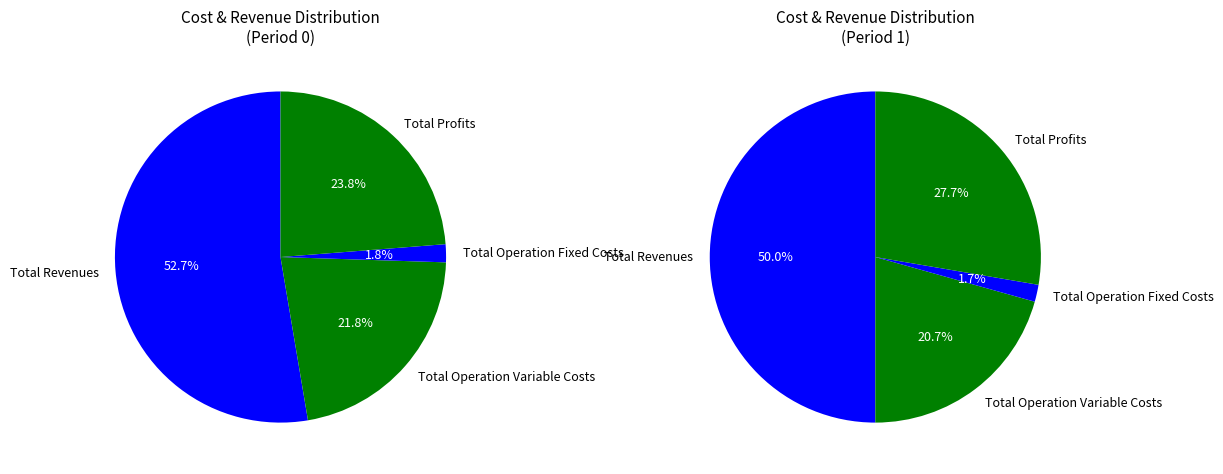

Which category has the biggest portion of the pie?

Total Revenues